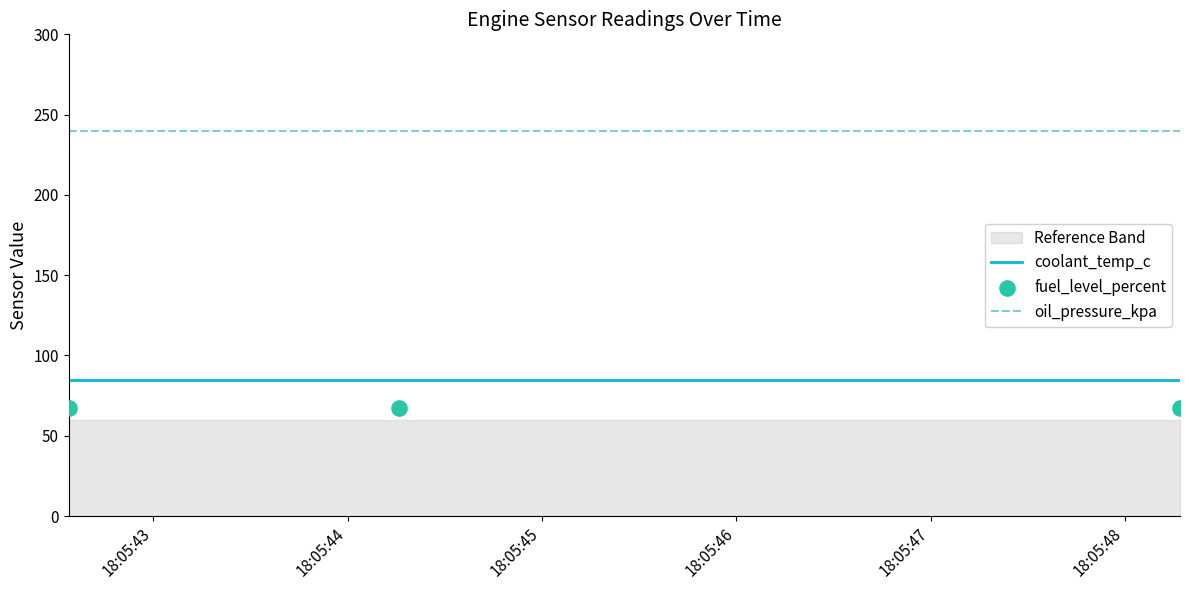

Which series has the widest spread of Y values?

coolant_temp_c